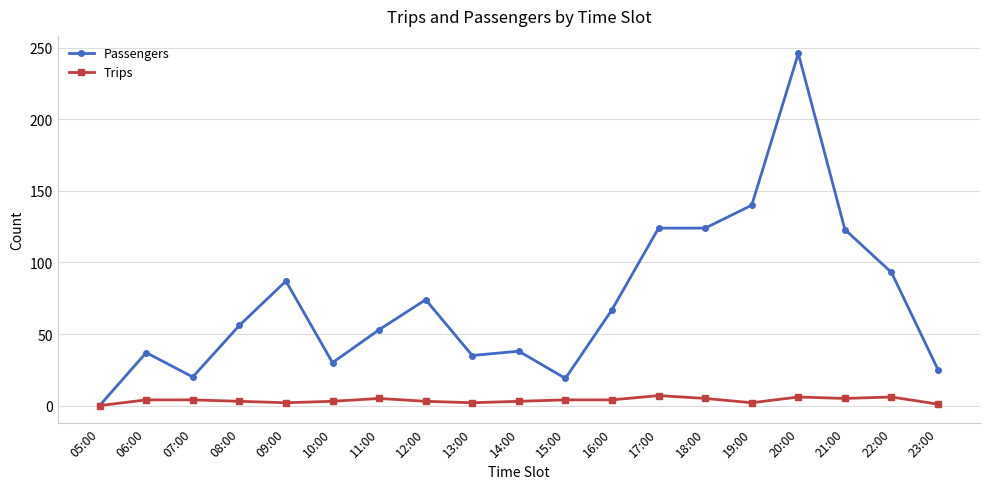

How many data points in Passengers are less than 56?

9